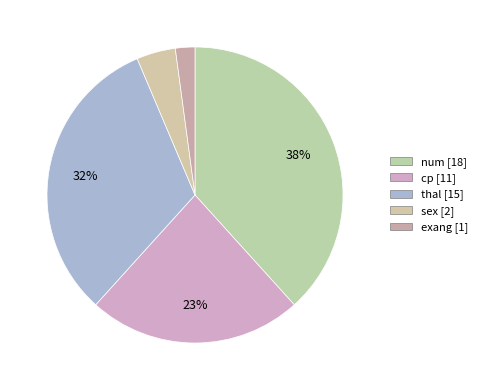

The num slice represents 30% of the pie. True or false?

False